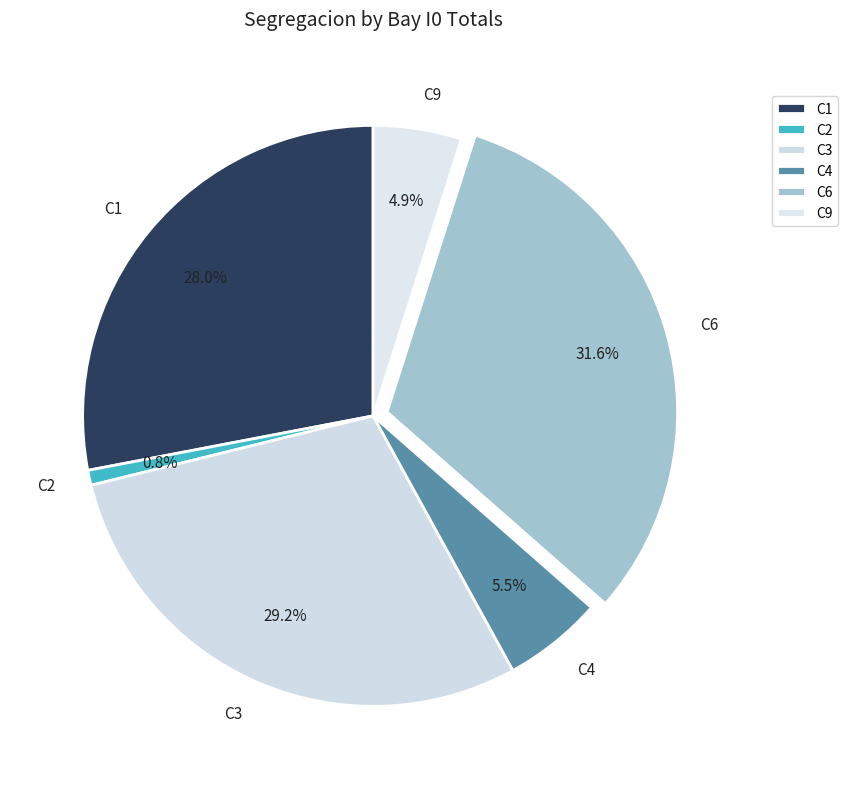

What portion of the pie excludes C6?

68.4%